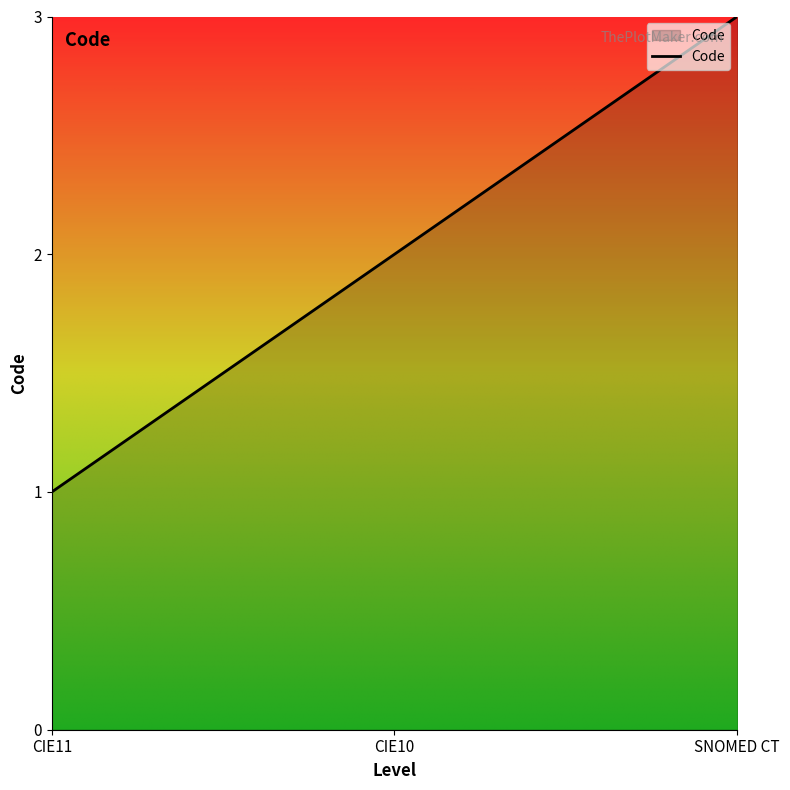

Is it true that the value at CIE10 is 3?

False